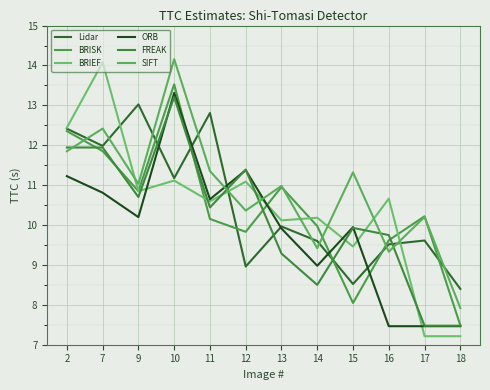

At which category is the sum across all series the highest?

10